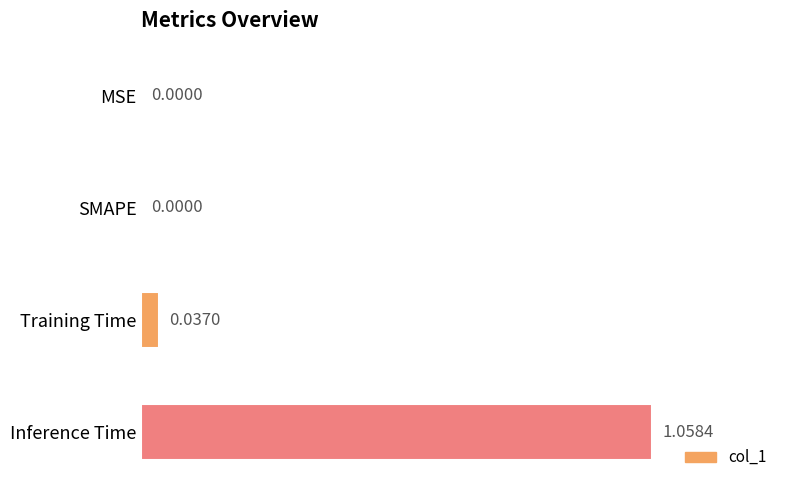

Count the number of data series in this chart.

1